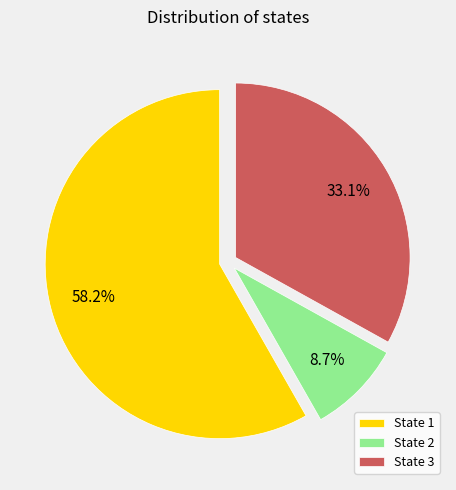

Which category has the smallest portion of the pie?

State 2